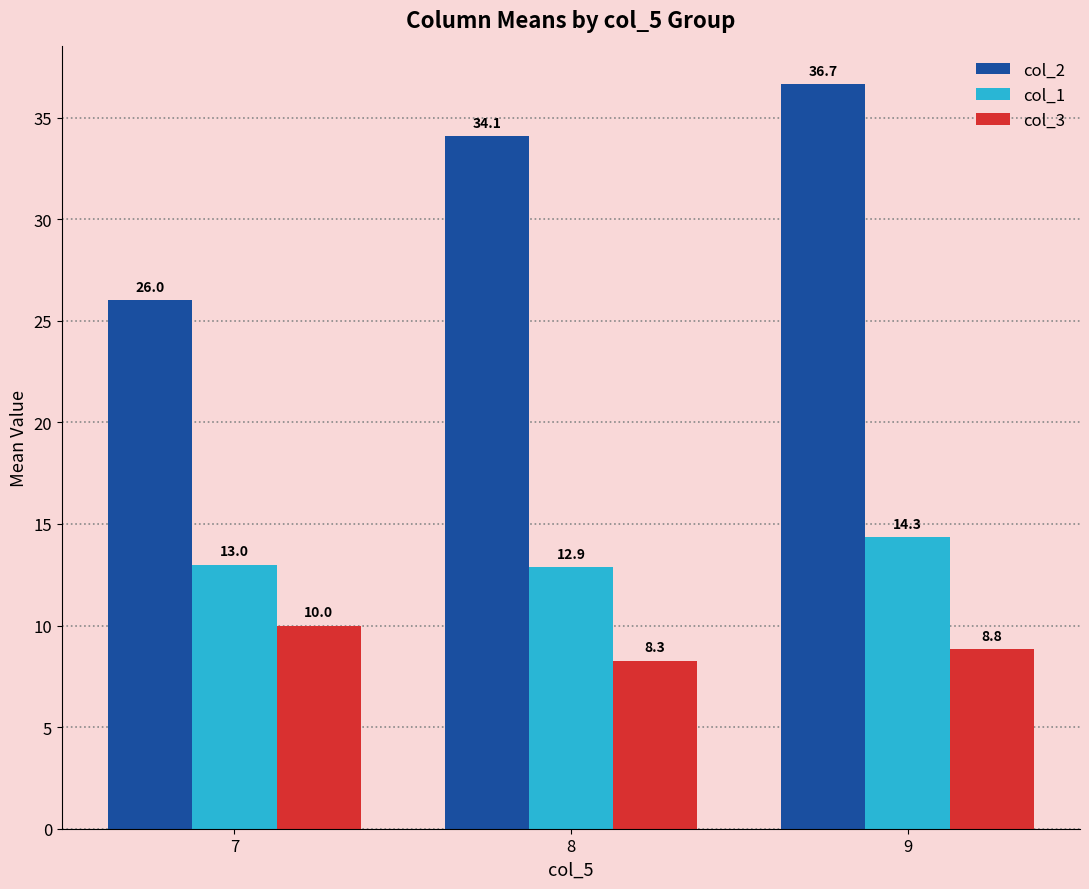

Does the chart contain any negative values?

No